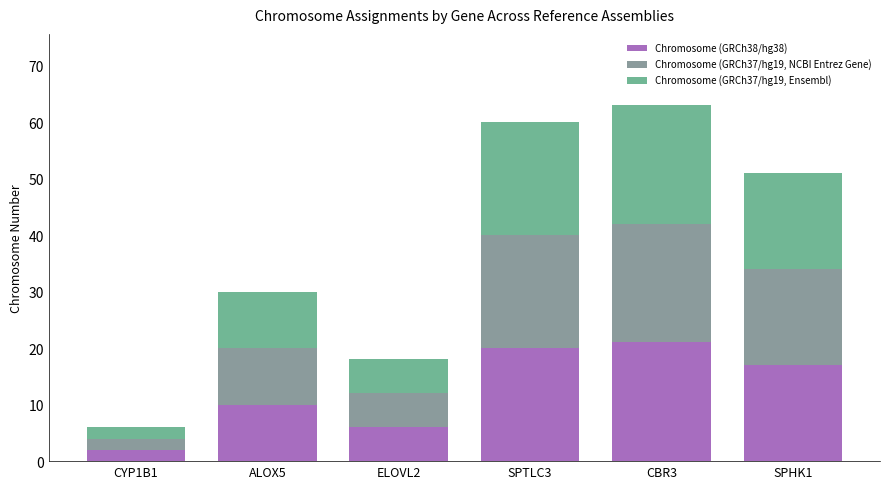

Is it true that Chromosome (GRCh38/hg38) equals 14 at ALOX5?

False